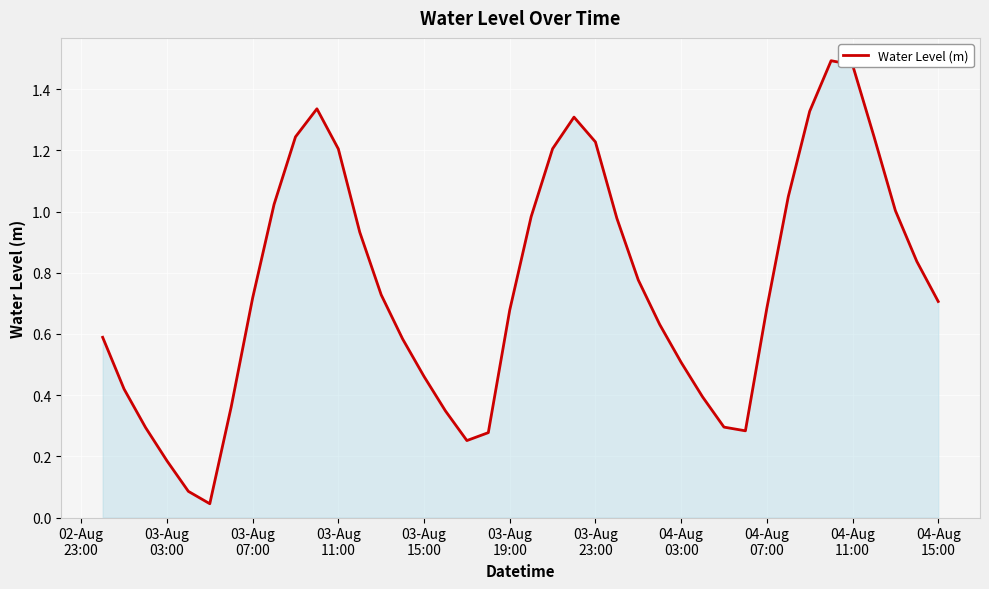

What is the difference between the maximum and minimum values?

1.4